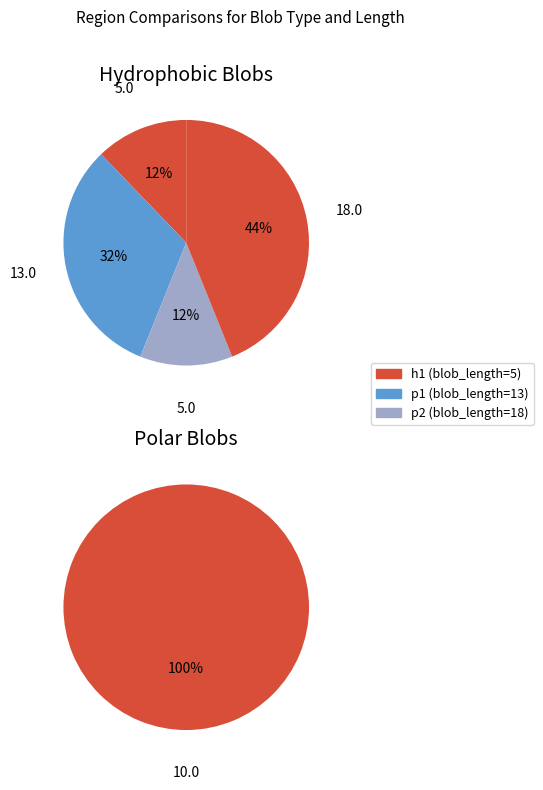

The 2 slice represents 43% of the pie. True or false?

False